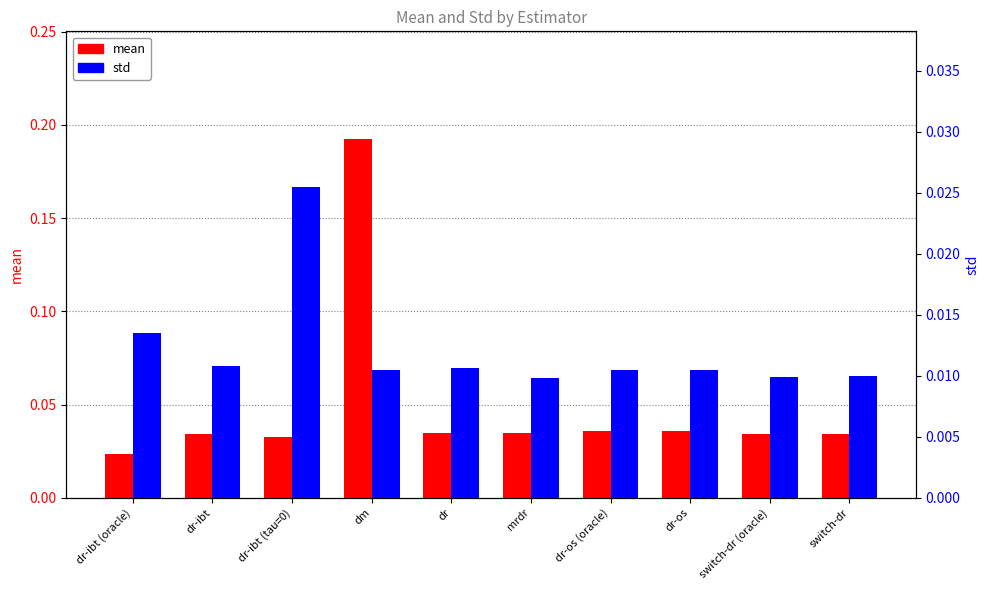

How many distinct data groups are displayed?

2